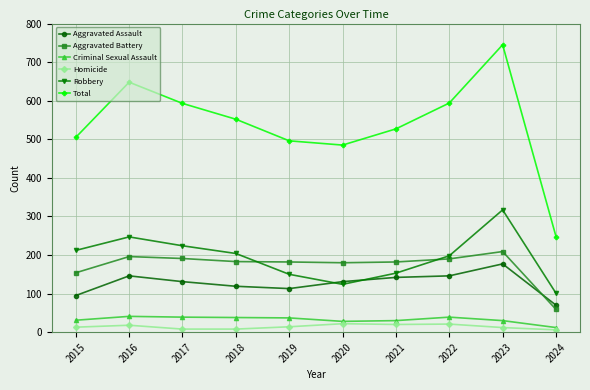

Which series has the largest range (max minus min)?

Total